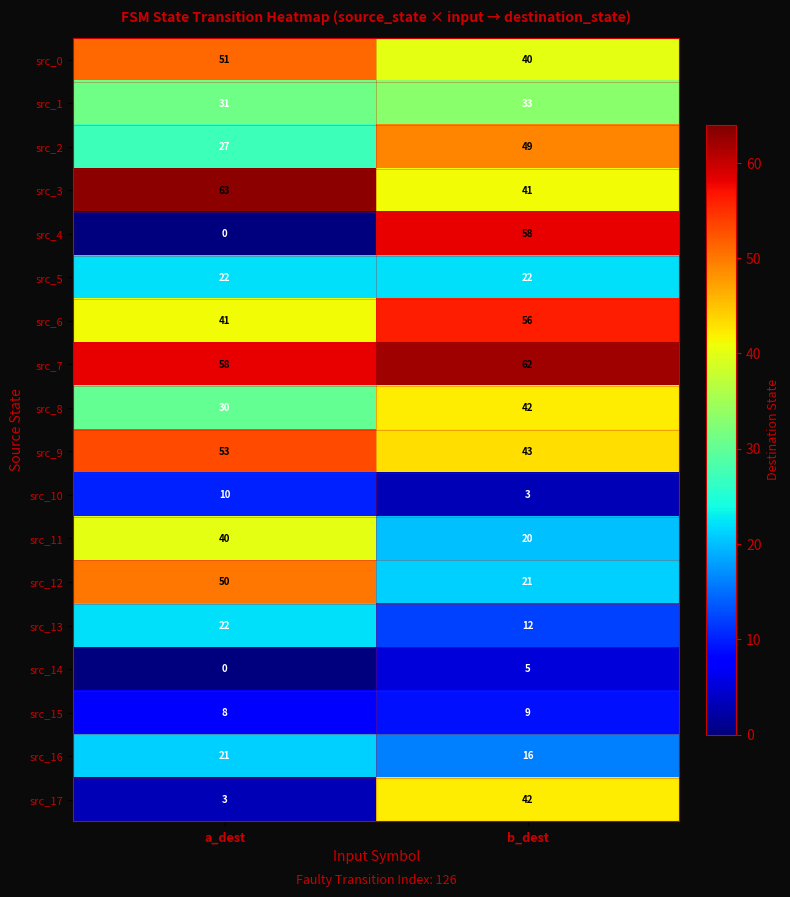

What is the sum of all src_4 values?

58